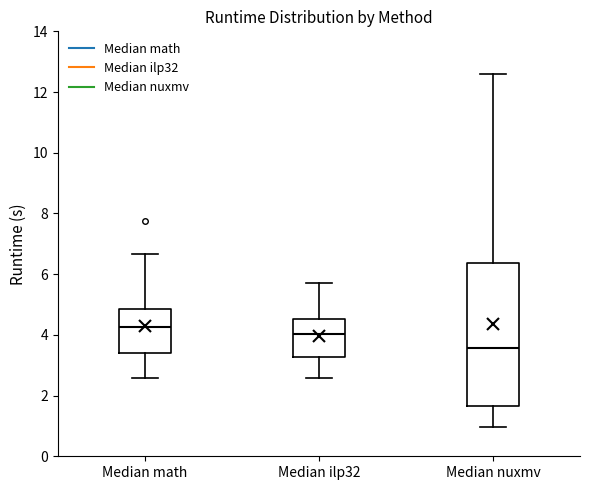

Which box has the highest median line?

Median math